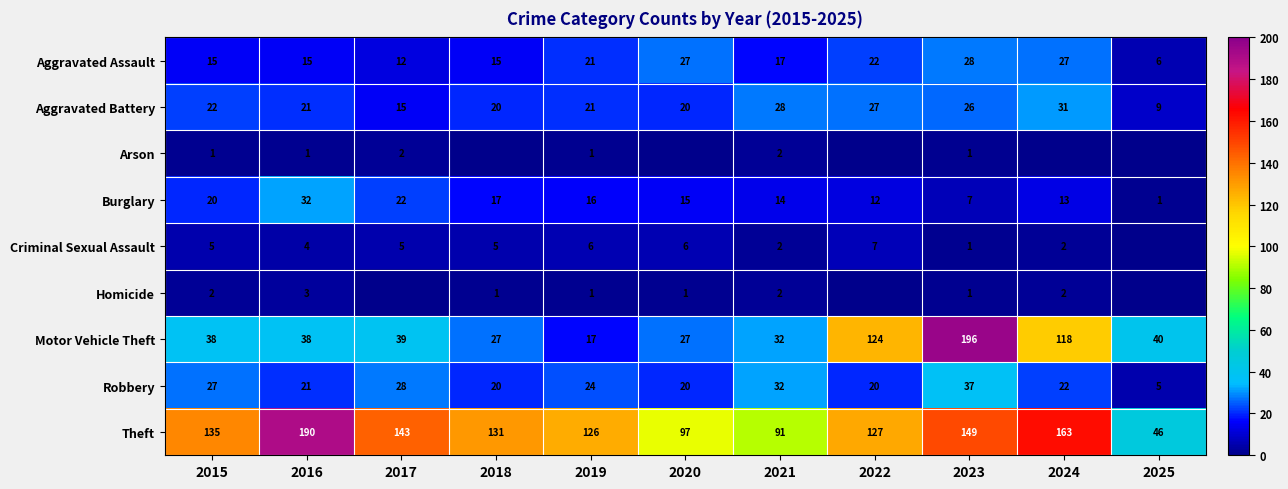

What is the difference between the maximum and minimum values in the Aggravated Battery series?

22